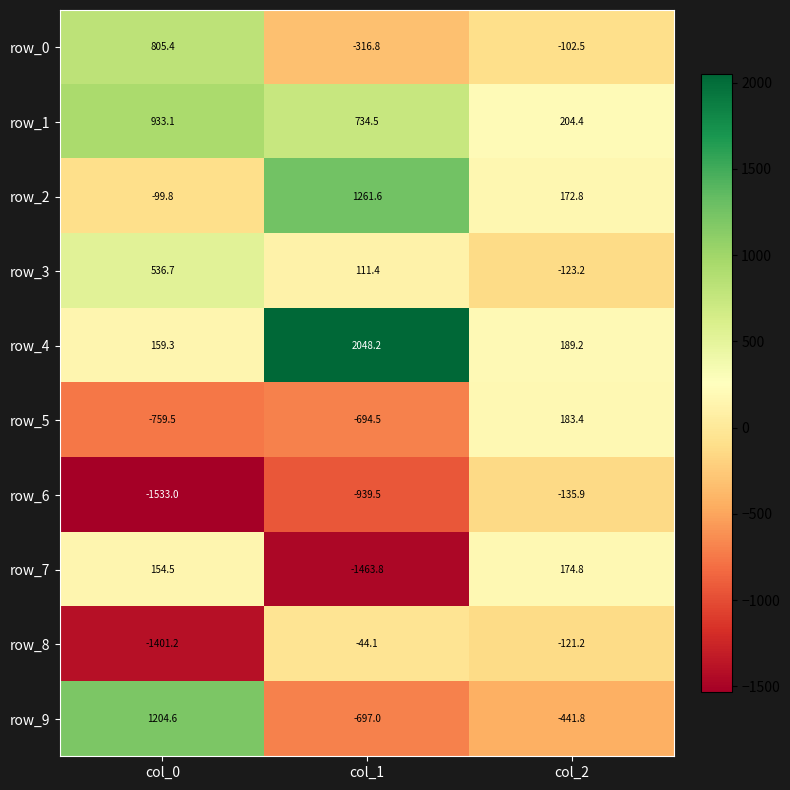

Rank the series at col_2 from highest to lowest value.

row_1, row_4, row_5, row_7, row_2, row_0, row_8, row_3, row_6, row_9